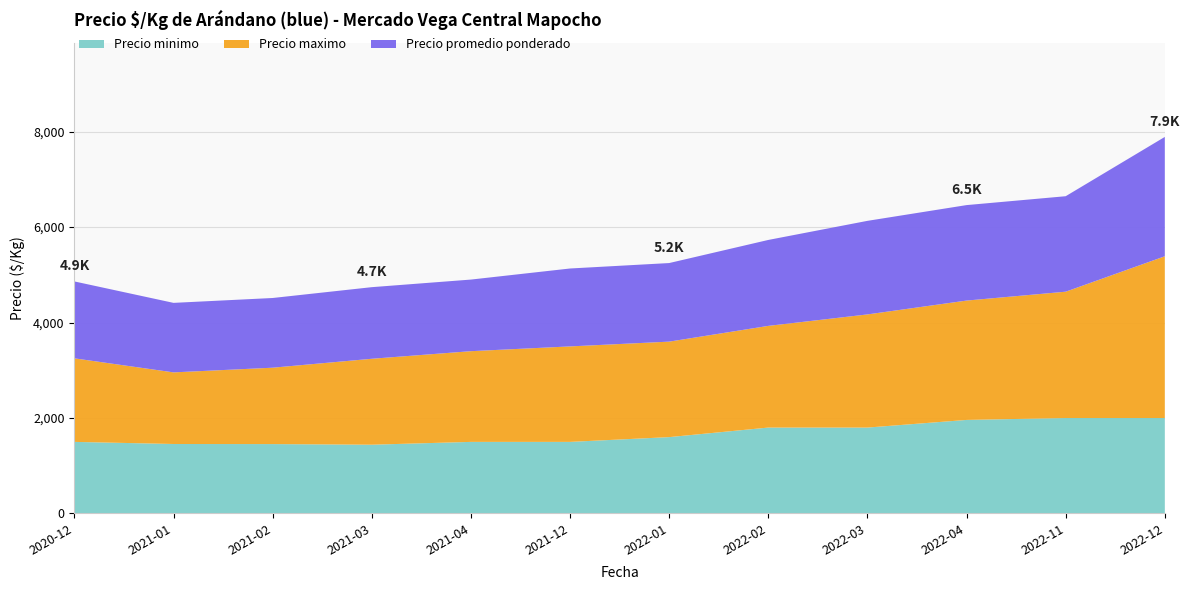

Reading left to right, what are all the values shown in this chart?

Precio minimo: 1500	1456	1454	1441	1500	1500	1600	1800	1800	1960	2000	2000
Precio maximo: 1750	1500	1600	1800	1900	2000	2000	2130	2370	2500	2646	3388
Precio promedio ponderado: 1611	1456	1460	1500	1500	1632	1646	1800	1960	2000	2000	2500